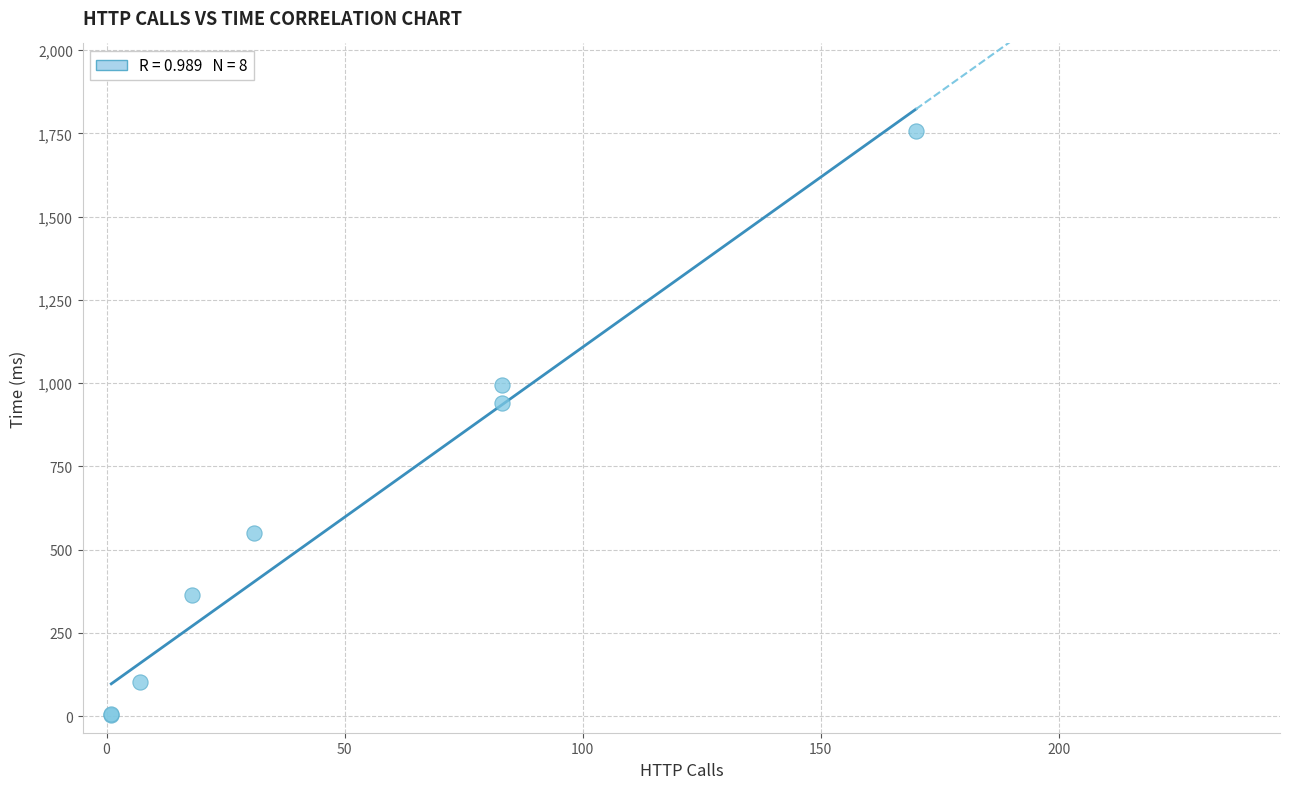

What Y value in the scatter plot is closest to 879?

940.6